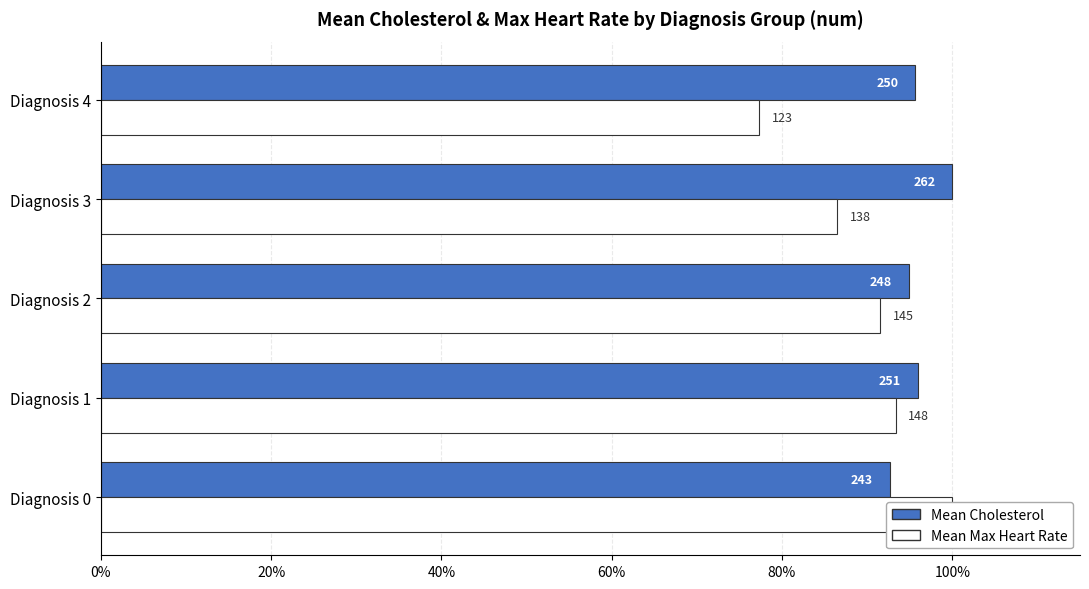

How many groups of bars are there?

5